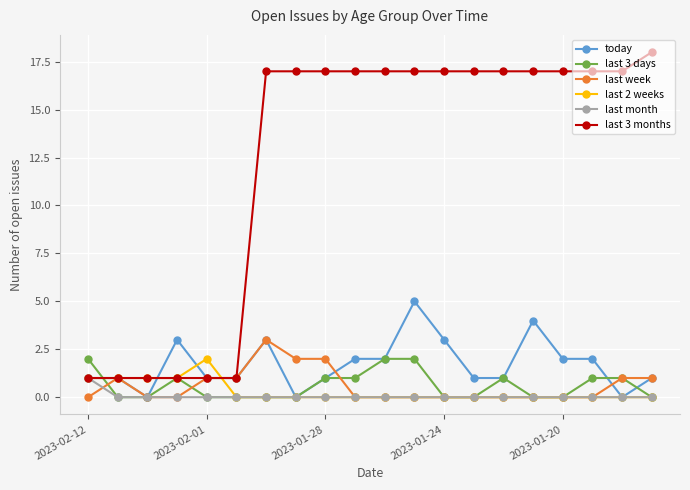

Which series has the largest range (max minus min)?

last 3 months